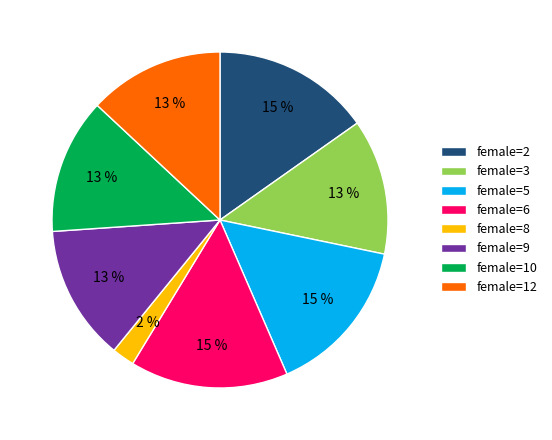

Is it true that female=10 is 26% of the pie?

False